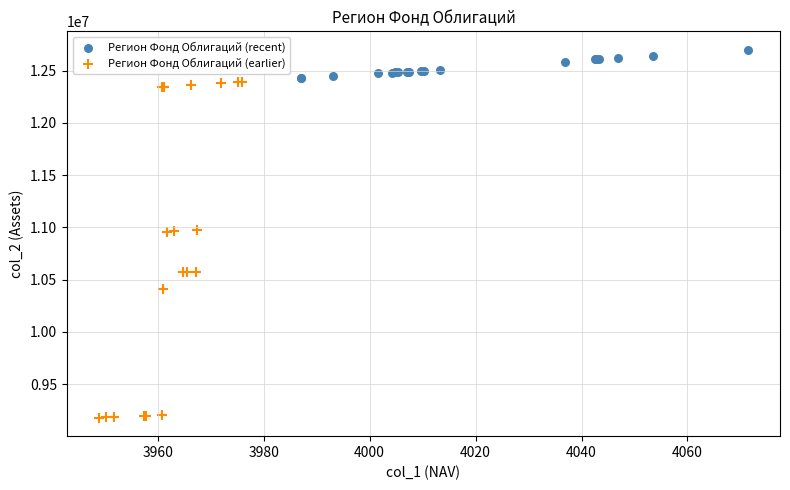

What are all the series names shown in the legend?

Регион Фонд Облигаций (recent), Регион Фонд Облигаций (earlier)